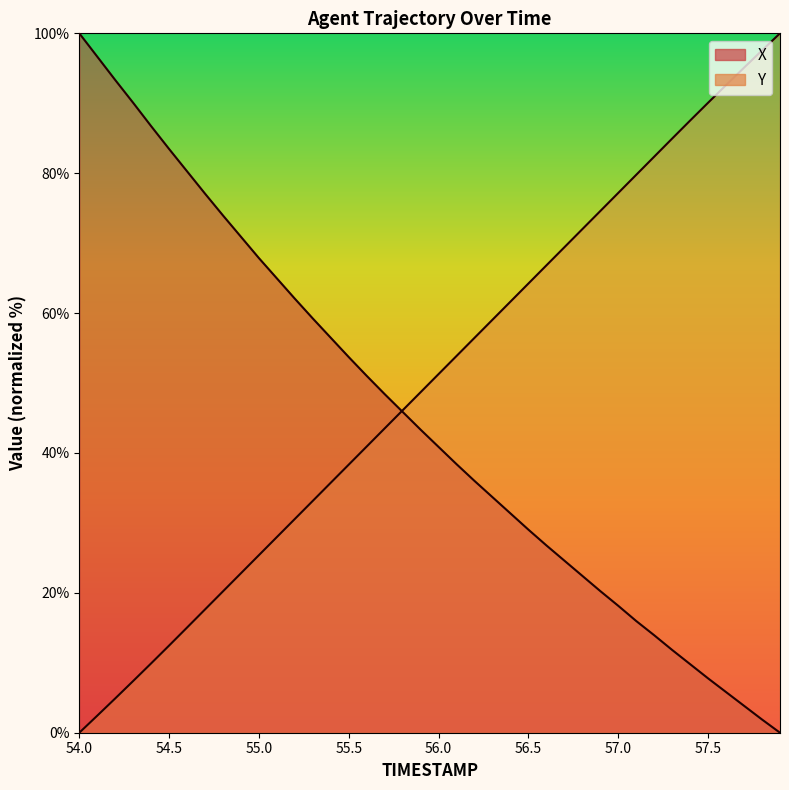

What is the highest value of the X series?

100.0